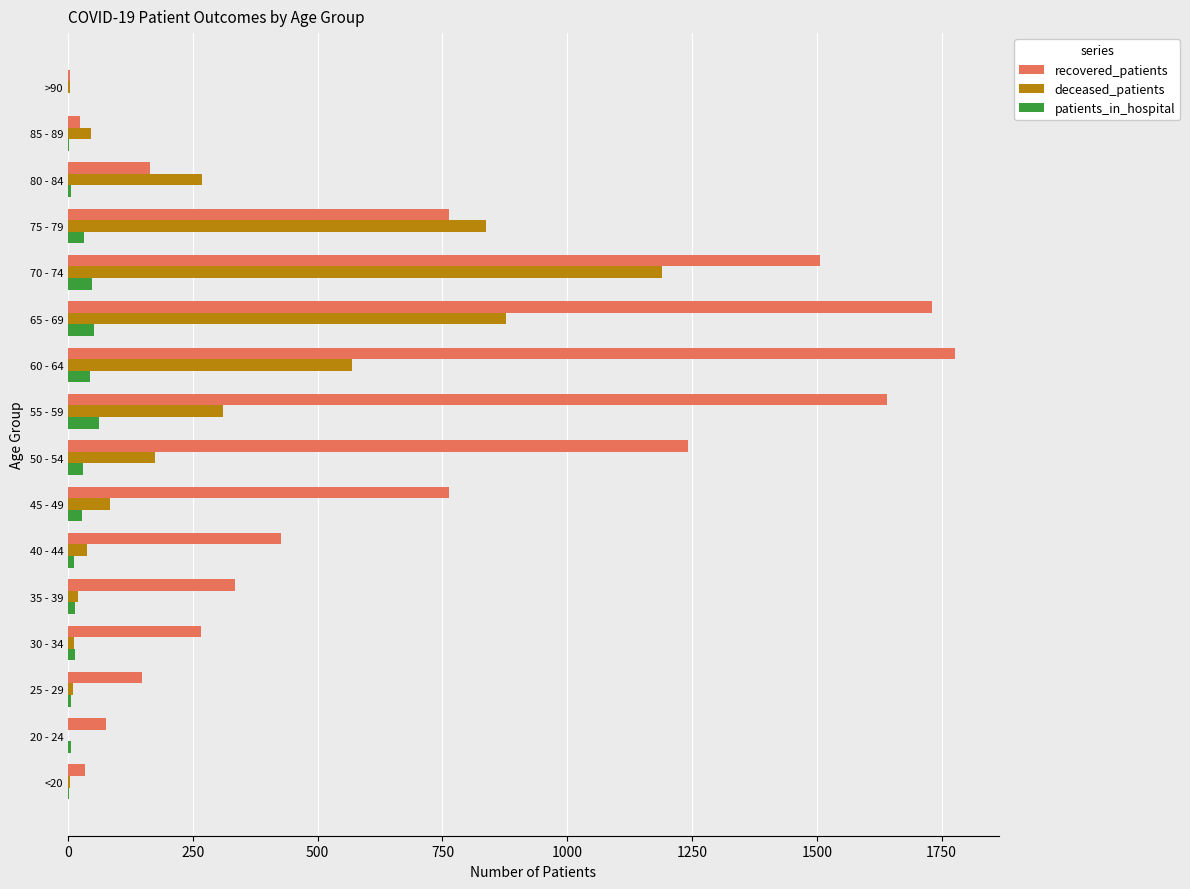

Where is deceased_patients nearest to the value 595?

60 - 64